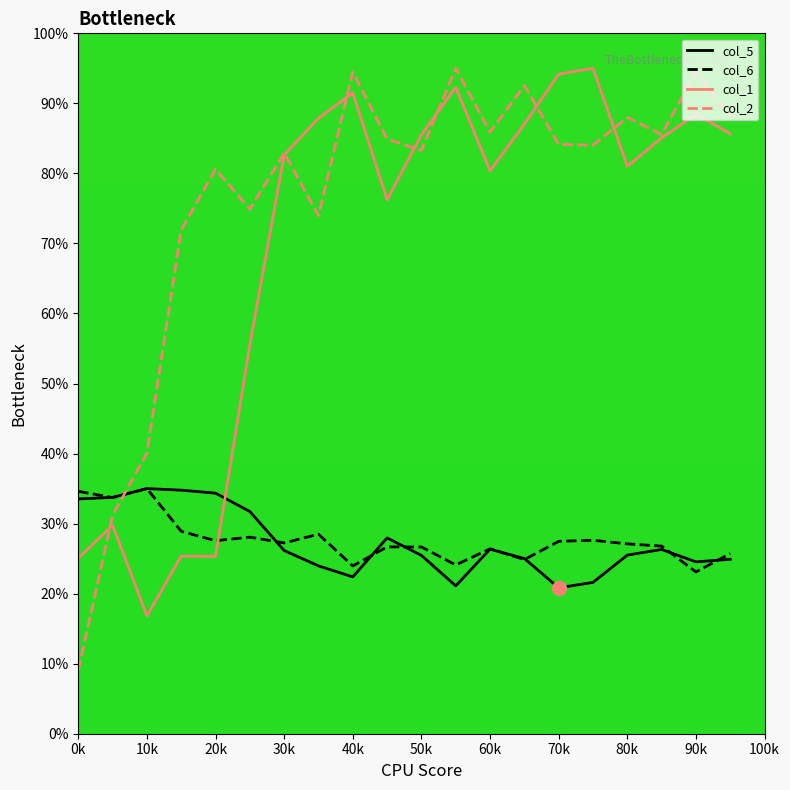

Which series has the largest range (max minus min)?

col_2